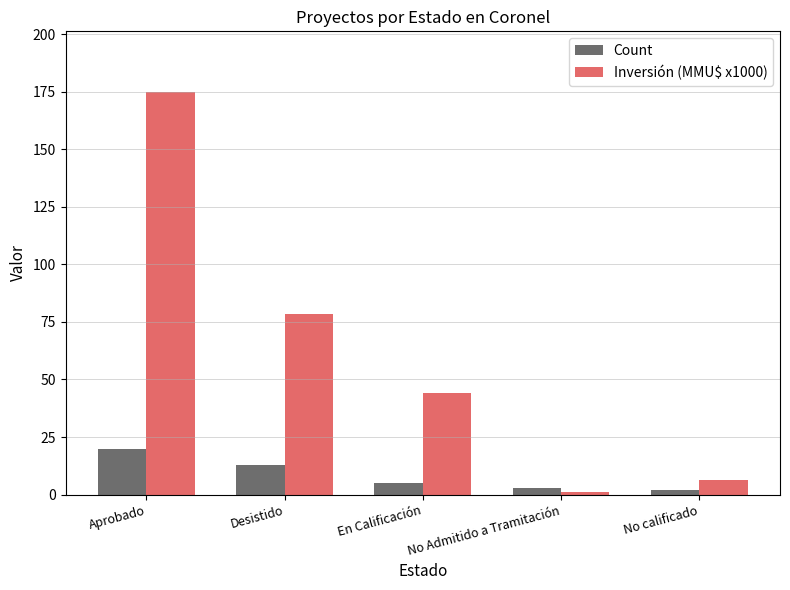

Which series has the largest range (max minus min)?

Inversión (MMU$ x1000)